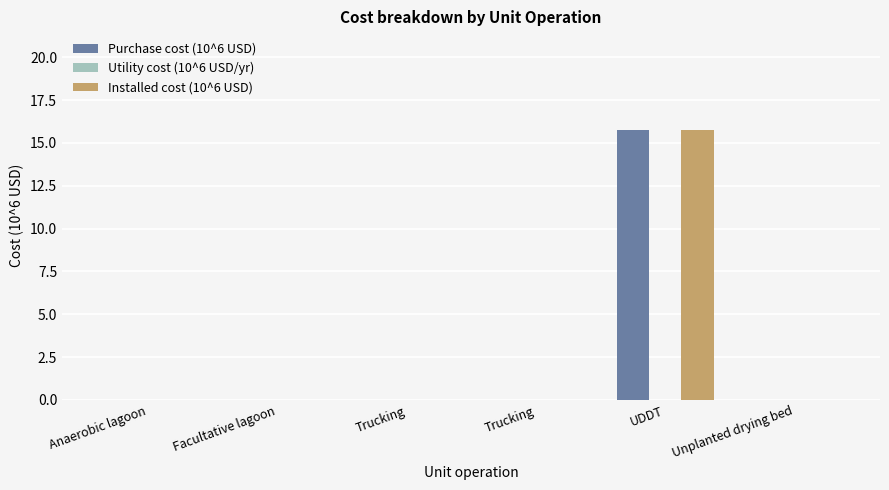

What is the sum of all Installed cost (10^6 USD) values?

15.8